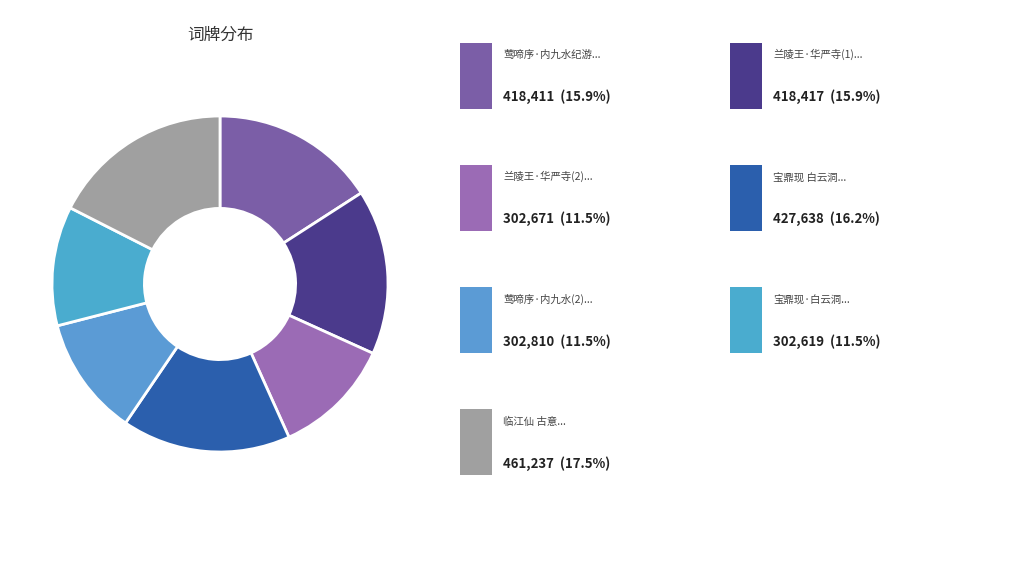

To the nearest percent, what is the difference between the largest and smallest slice percentages?

6%